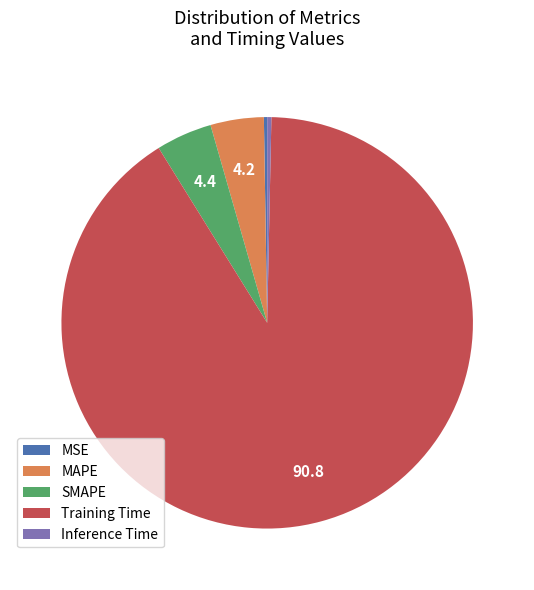

The Inference Time slice represents 8% of the pie. True or false?

False